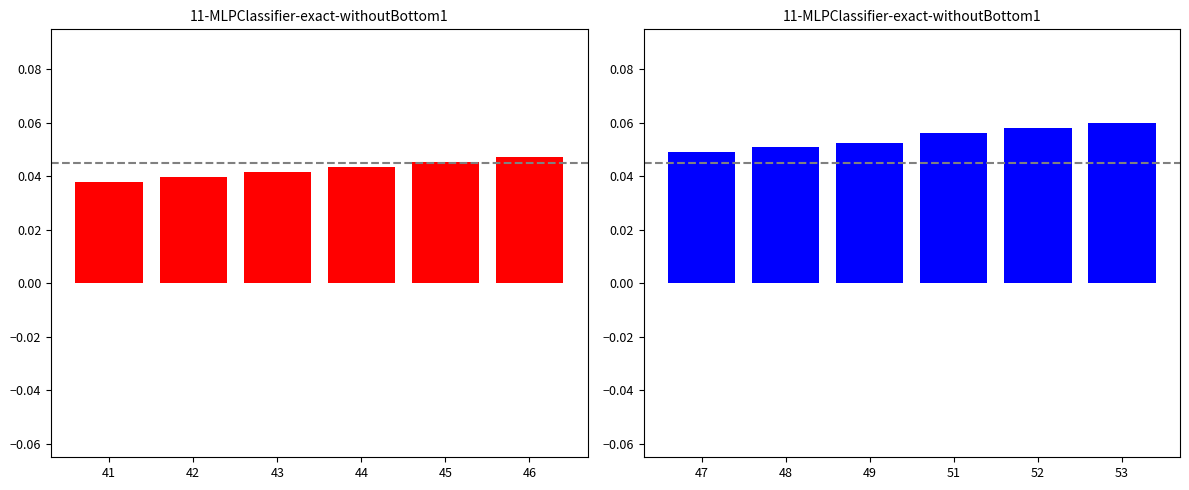

What is the sum of all Concept (left) values?

0.3